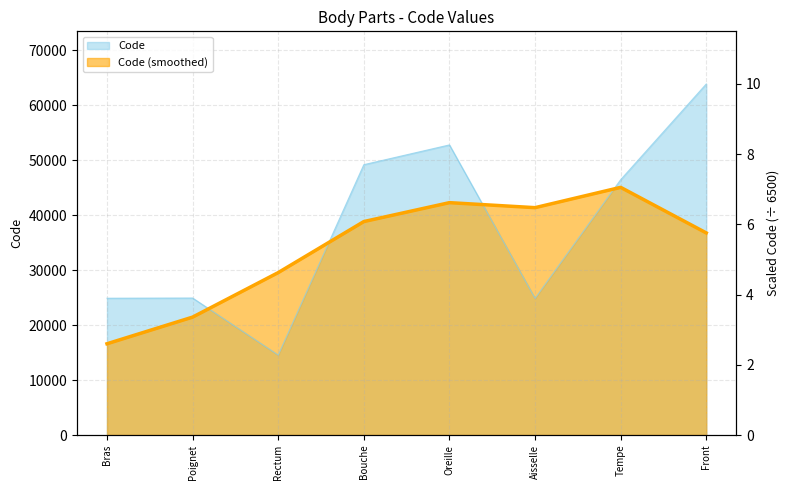

At which category does the data reach its first local peak?

Poignet